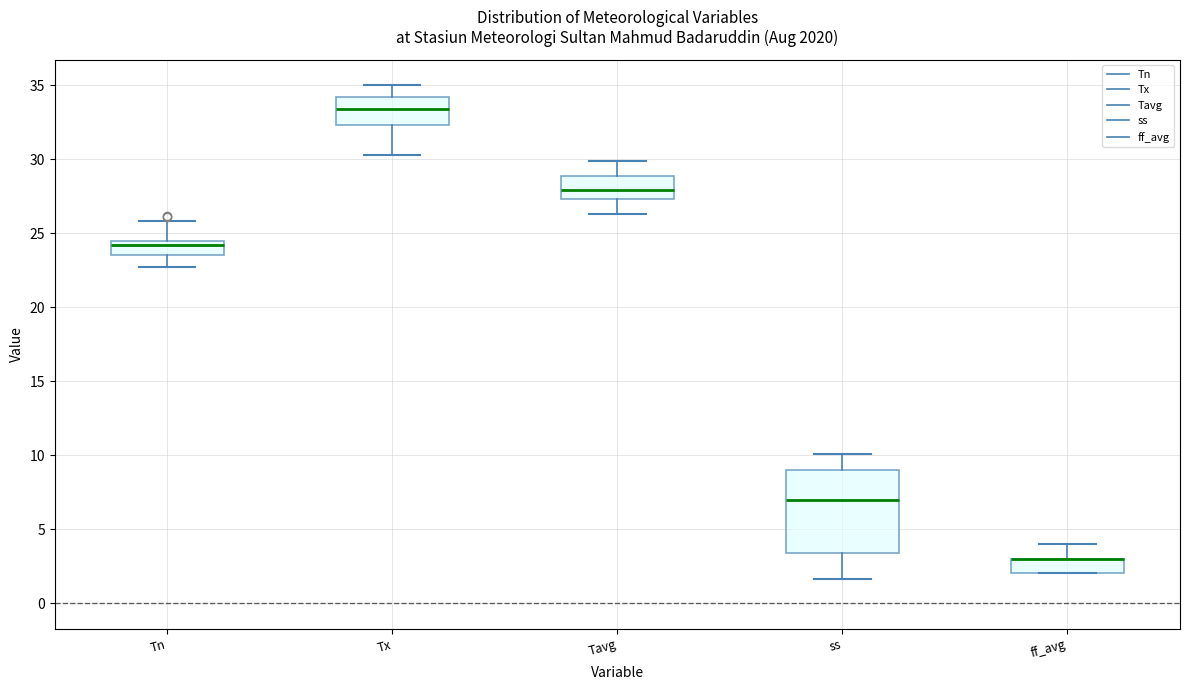

Reading left to right, read every box against the y-axis: the position of its median line, the range the box covers, and the ends of its whiskers. The values are not printed on the chart, so give them approximately, as read against the axis.

Tn: median 24.0, box 23.5 to 24.5, whiskers 22.5 to 26.0
Tx: median 33.5, box 32.5 to 34.0, whiskers 30.5 to 35.0
Tavg: median 28.0, box 27.5 to 29.0, whiskers 26.5 to 30.0
ss: median 7.0, box 3.5 to 9.0, whiskers 1.5 to 10.0
ff_avg: median 3.0 (drawn on the box's upper edge), box 2.0 to 3.0, whiskers 2.0 to 4.0